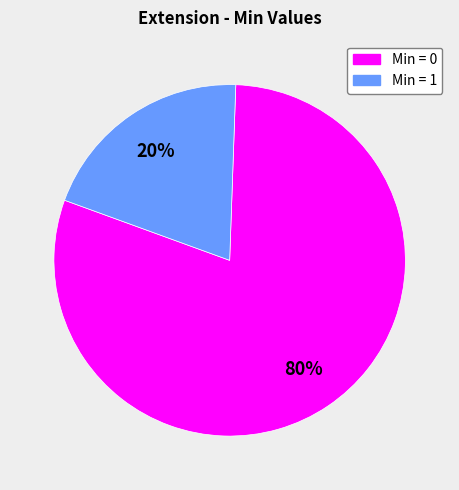

How many segments does this pie chart have?

2